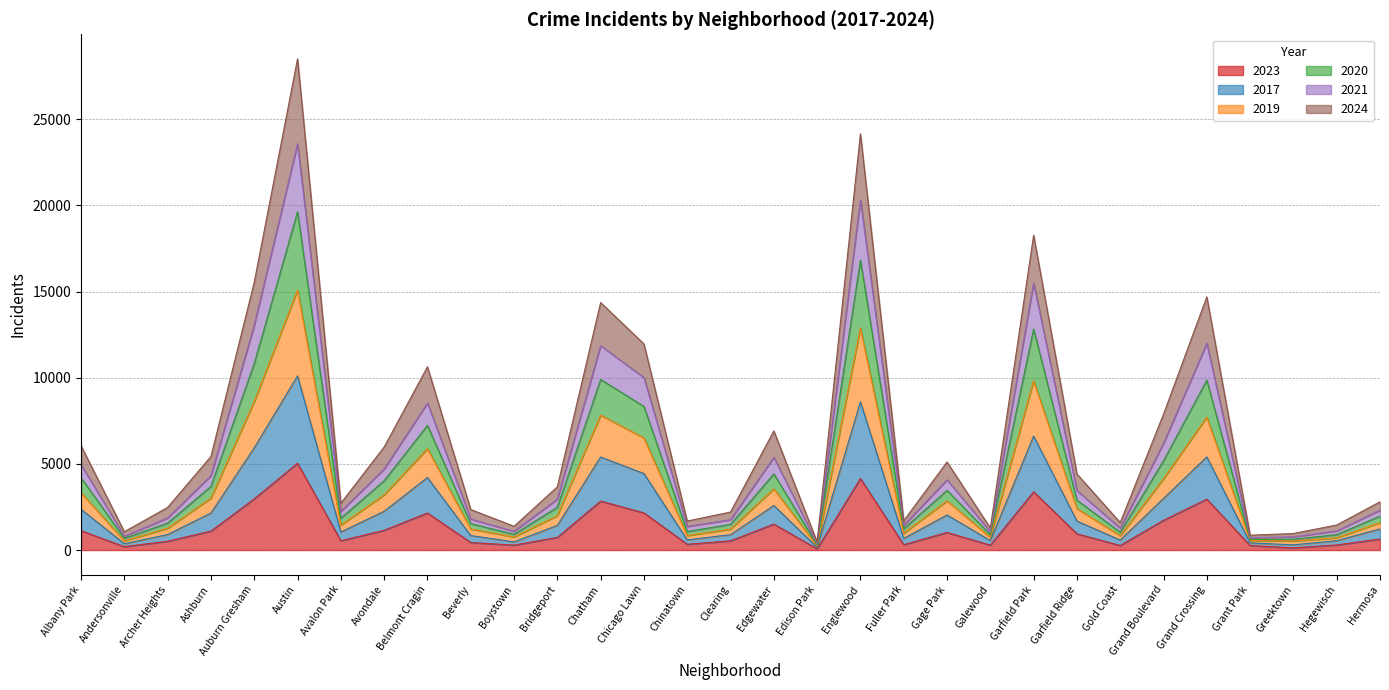

Which category has the highest value in the 2023 series?

Austin